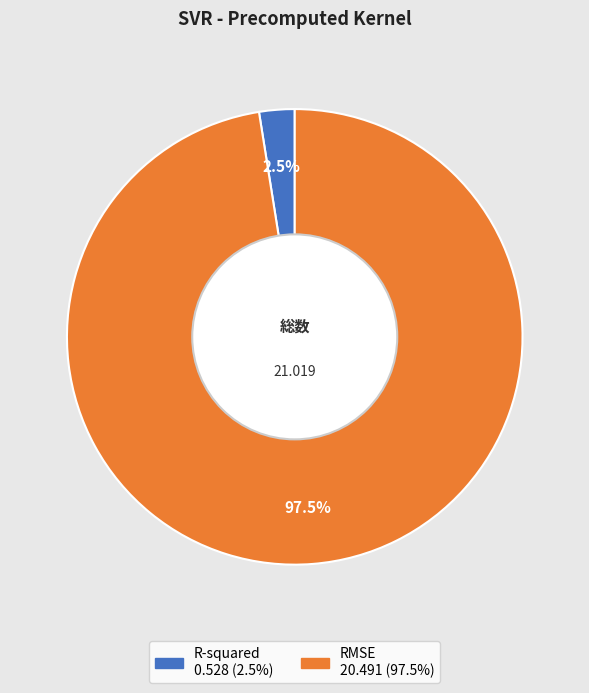

Do R-squared and RMSE together represent more than half of the pie?

Yes